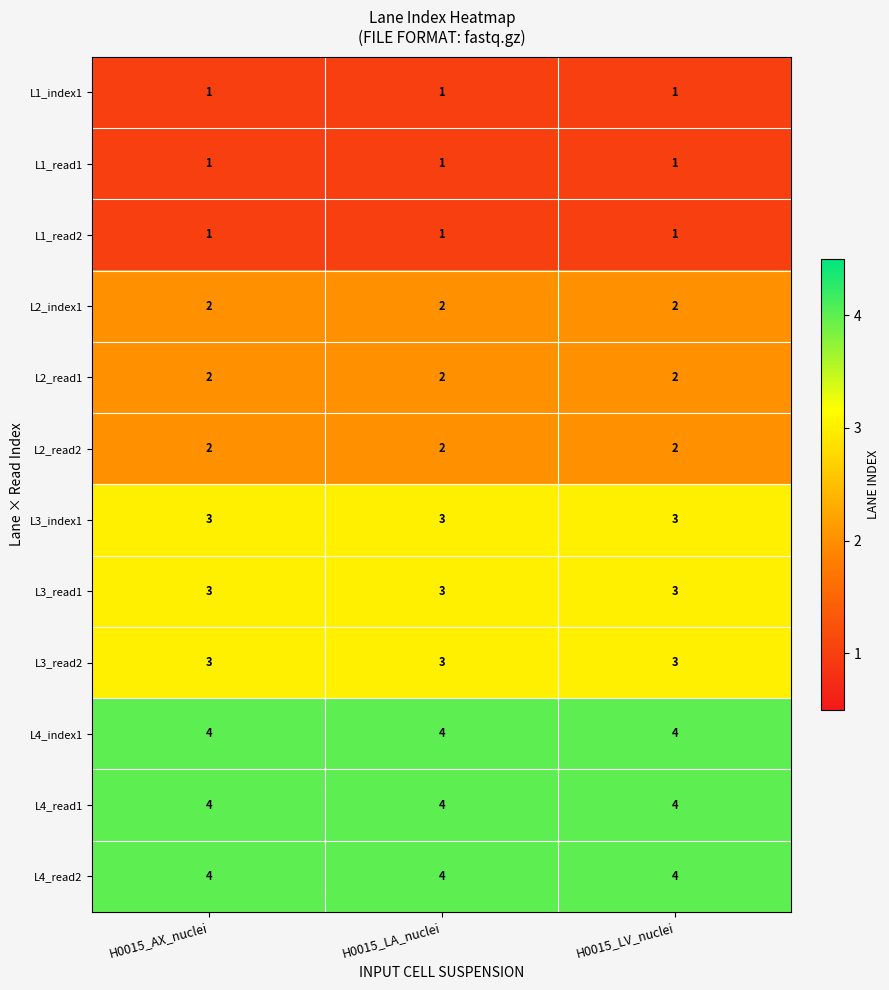

The L4_read1 series shows 7 at H0015_LV_nuclei. True or false?

False